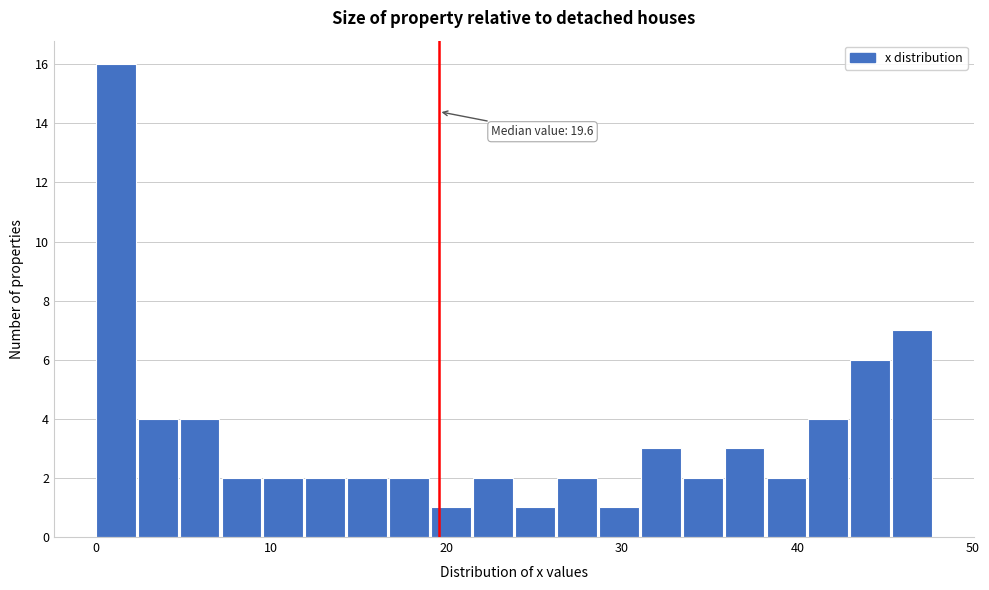

Around what value on the x-axis is the tallest bar? Give the approximate position of its centre, as read against the axis.

1